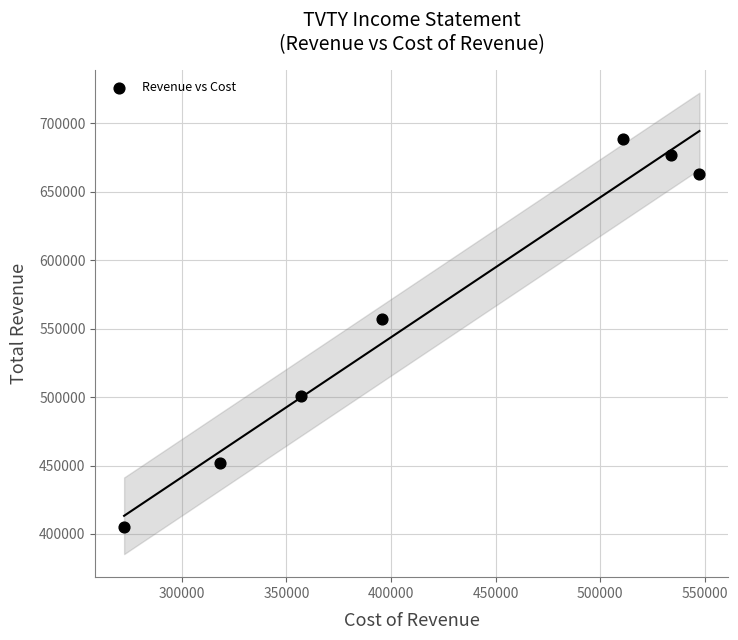

What Y value in the scatter plot is closest to 547050?

556900